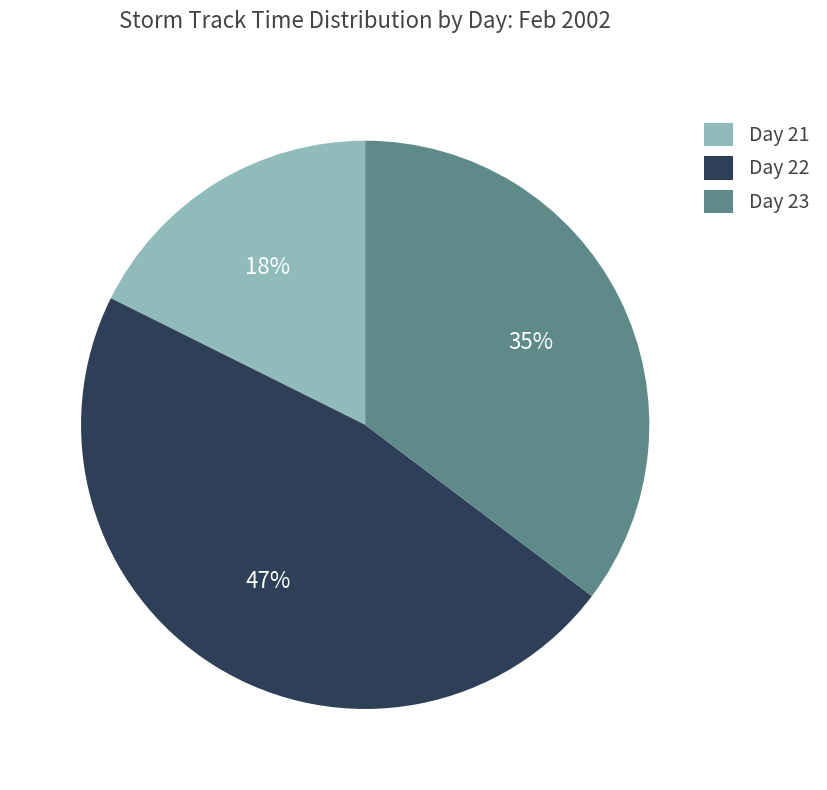

To the nearest percent, what portion does Day 22 represent?

47%